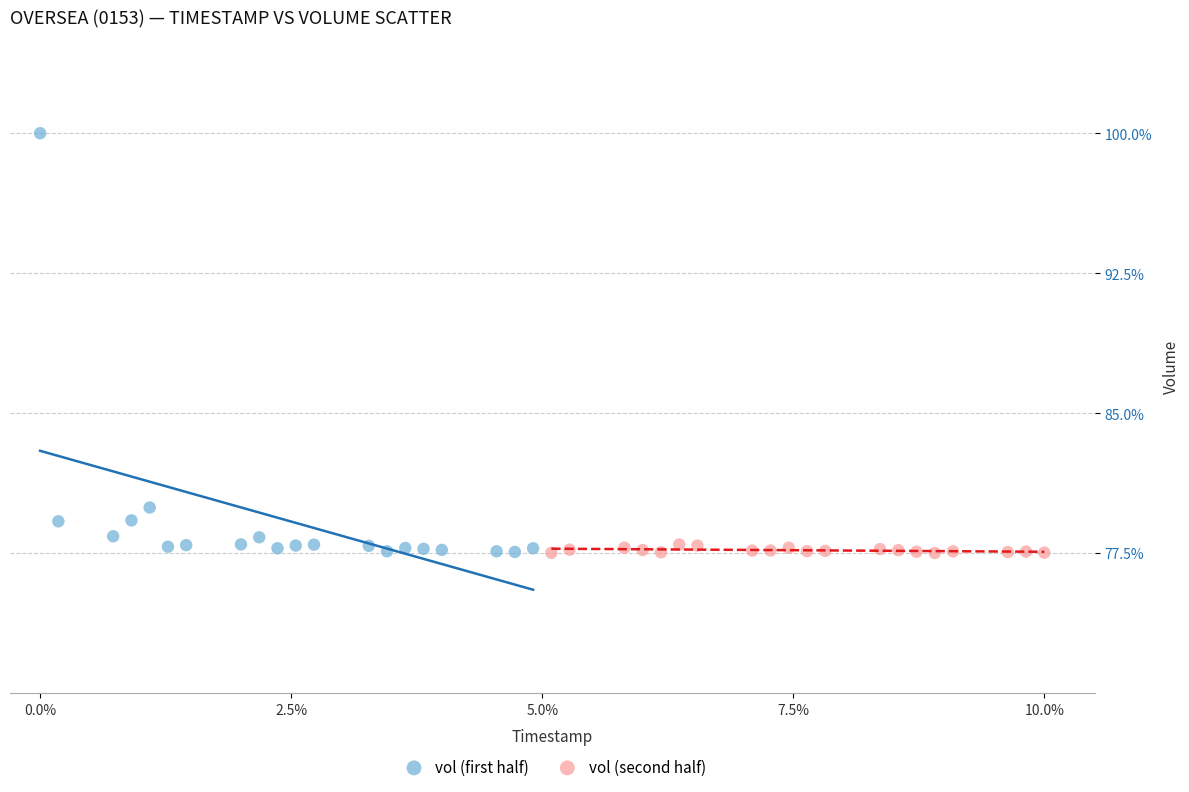

What are all the series names shown in the legend?

vol (first half), vol (second half)